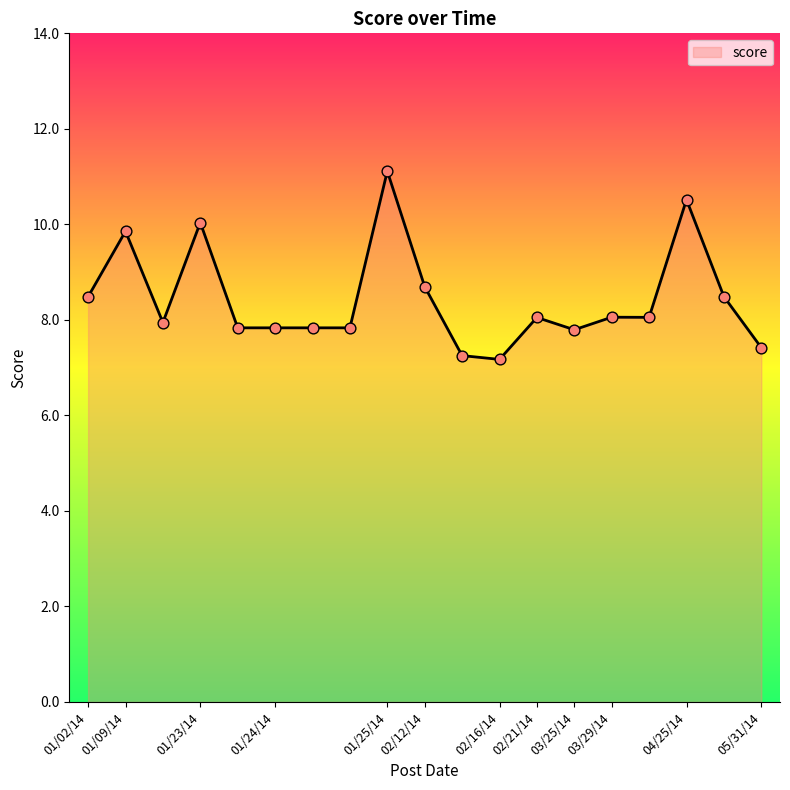

What is the smallest value displayed?

7.2